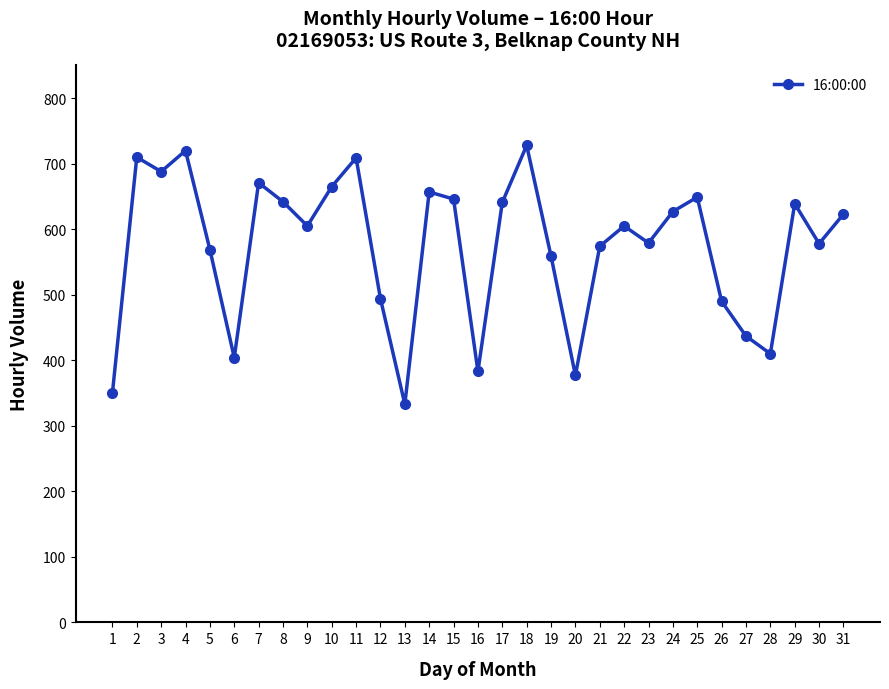

How many interior local peaks (higher than both neighbors) does the data have?

9